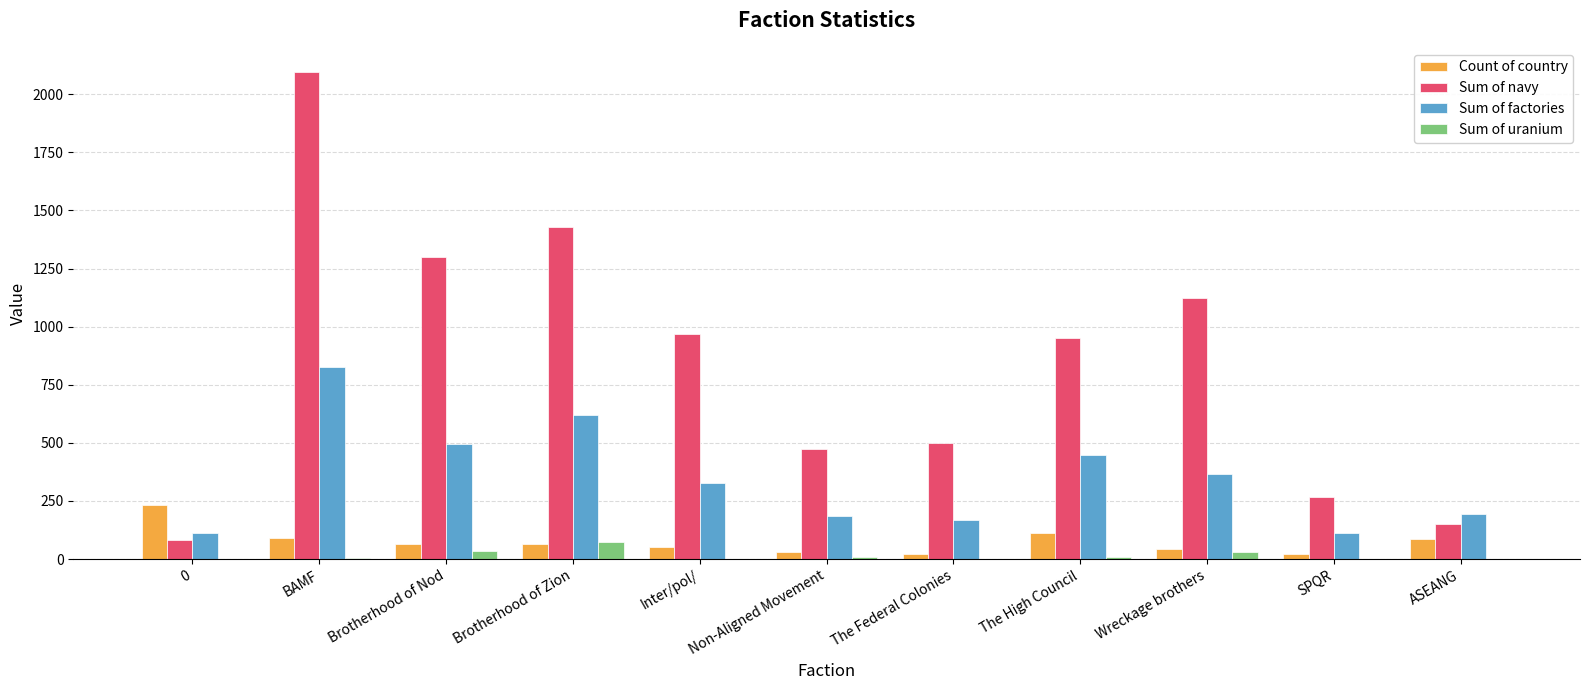

Which series changed the most between Brotherhood of Zion and Inter/pol/?

Sum of navy